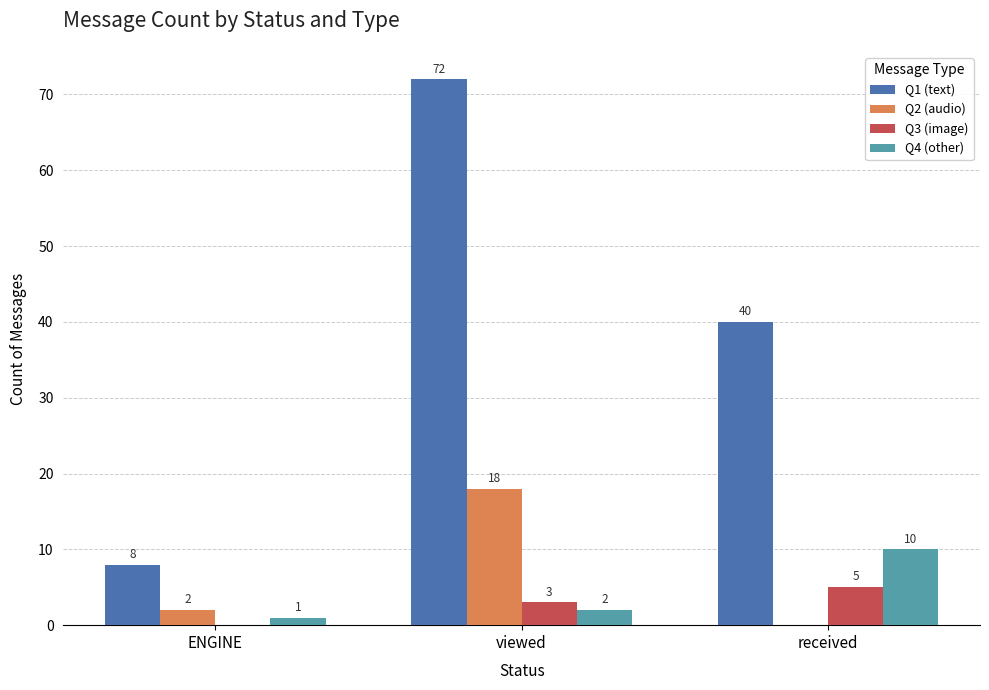

What is the greatest value displayed?

72